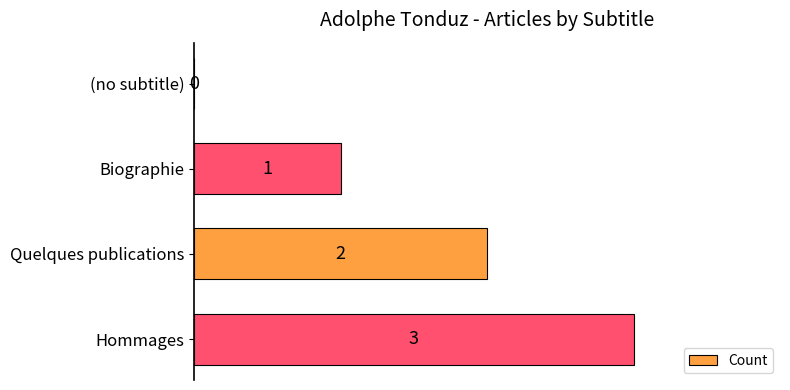

What is the sum of the values at Biographie and Hommages?

4